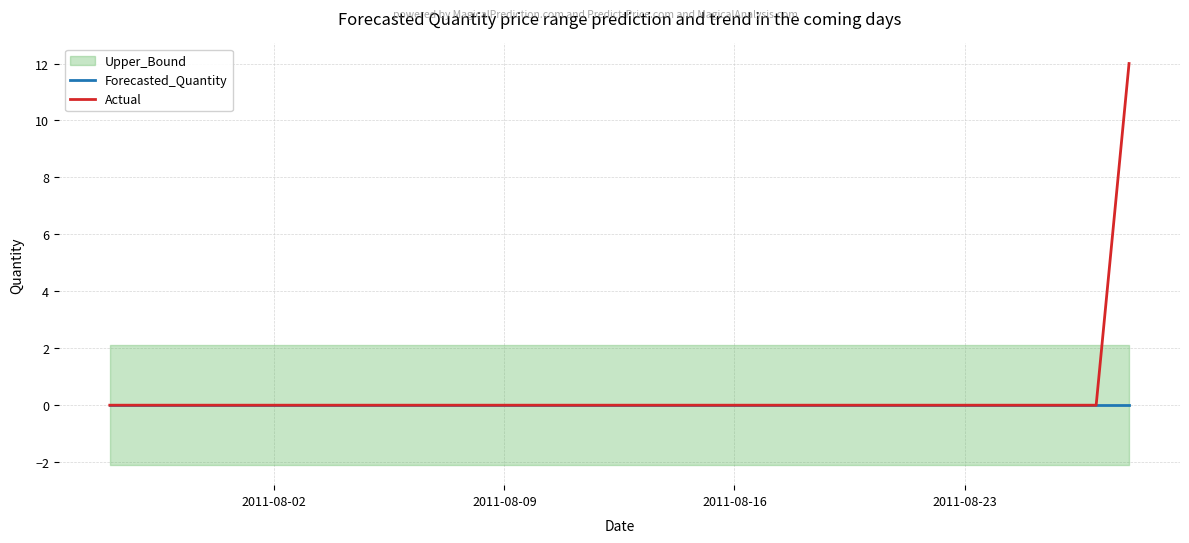

True or false: Actual and Forecasted_Quantity intersect in this chart.

False